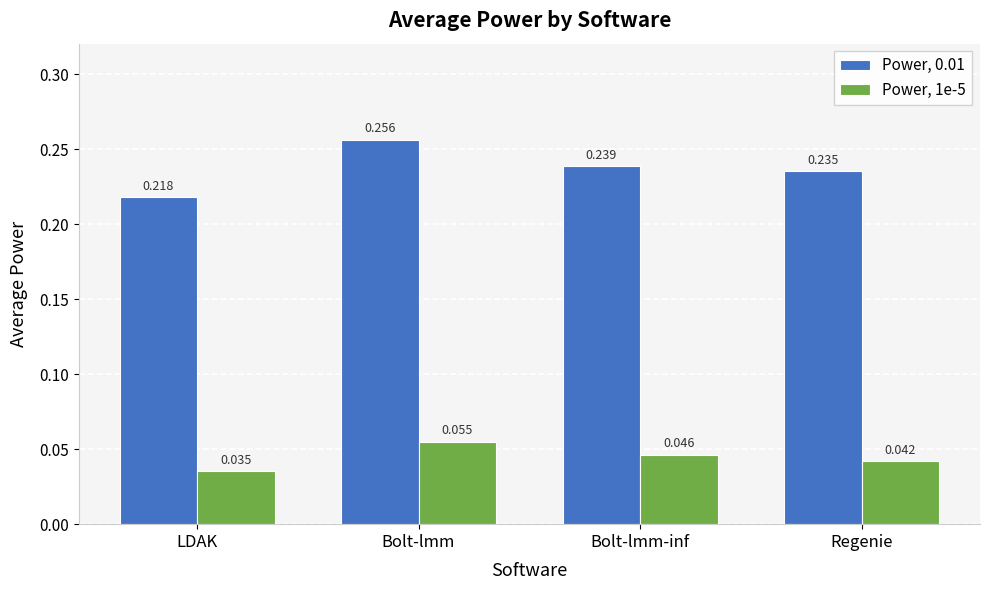

At which label is Power, 0.01 closest to 0?

LDAK